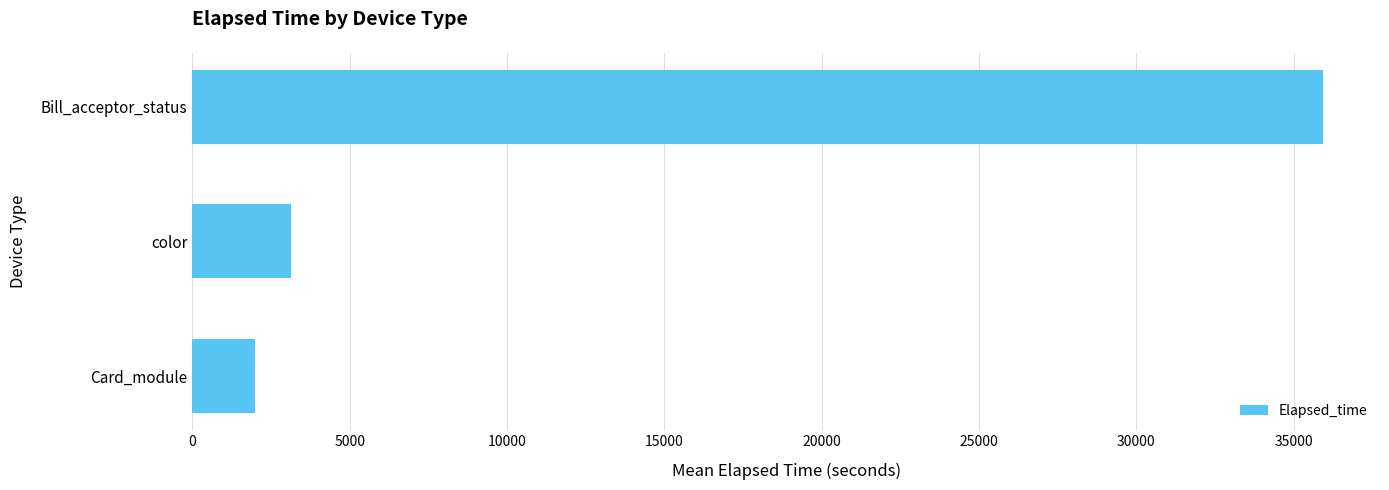

List the labels in order of value, smallest first.

Card_module, color, Bill_acceptor_status